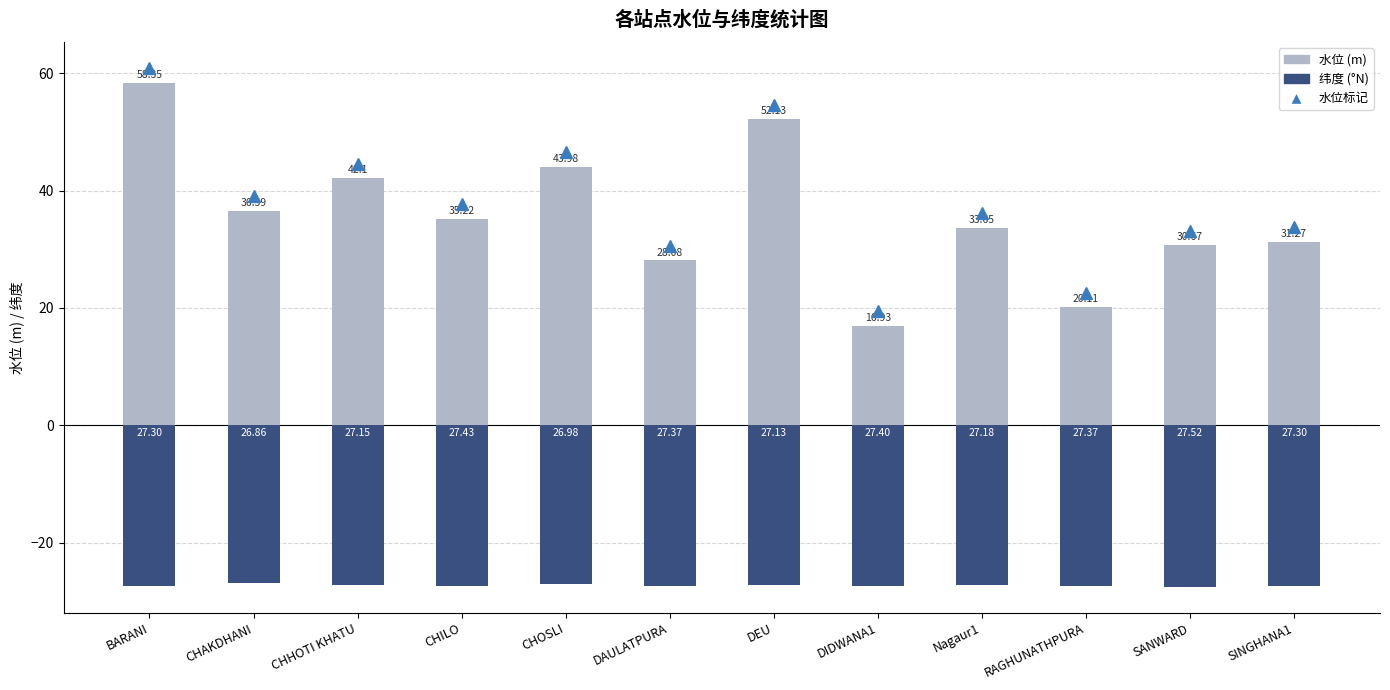

Is it true that 纬度 (°N) equals -27.4 at DIDWANA1?

True